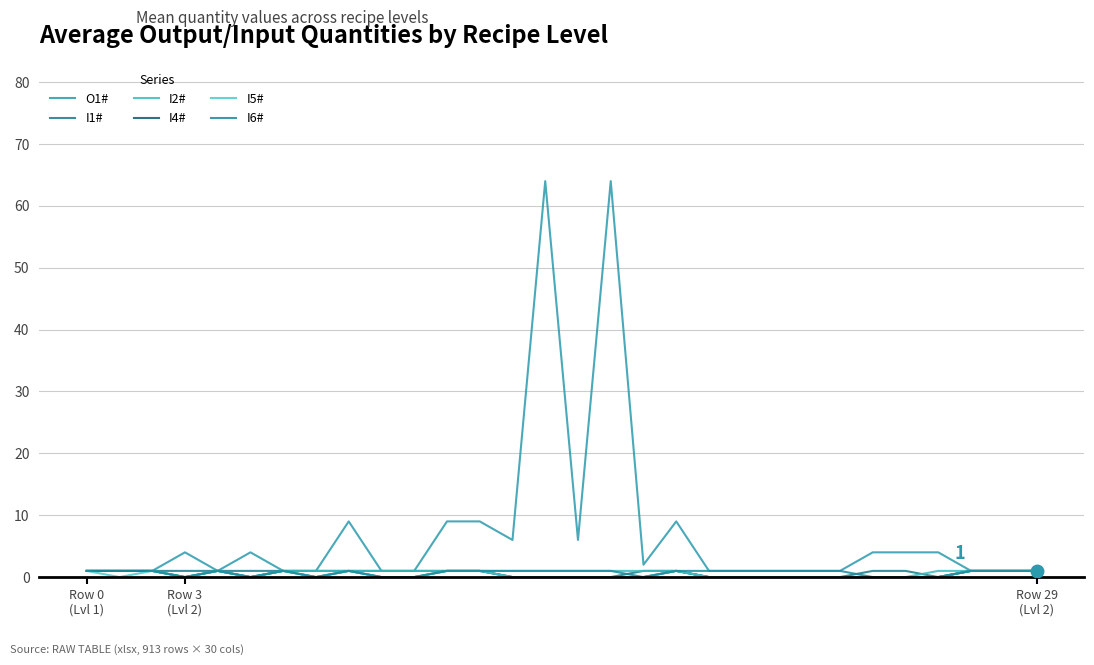

True or false: I4# has more than 0 interior local peaks.

True